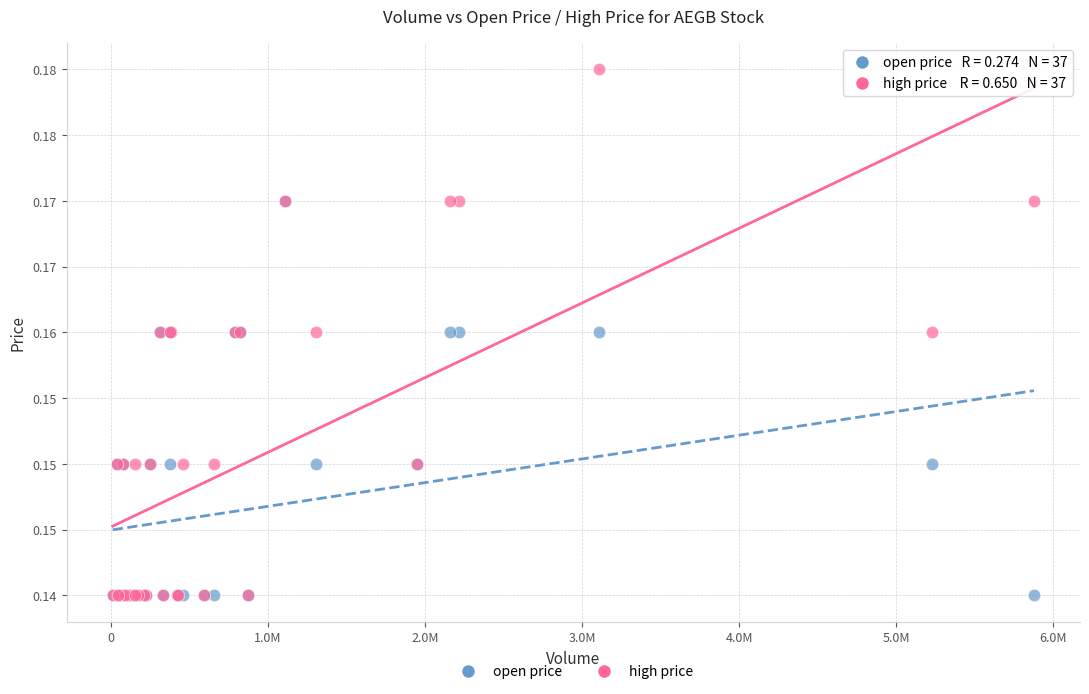

What are all the series names shown in the legend?

open price, high price